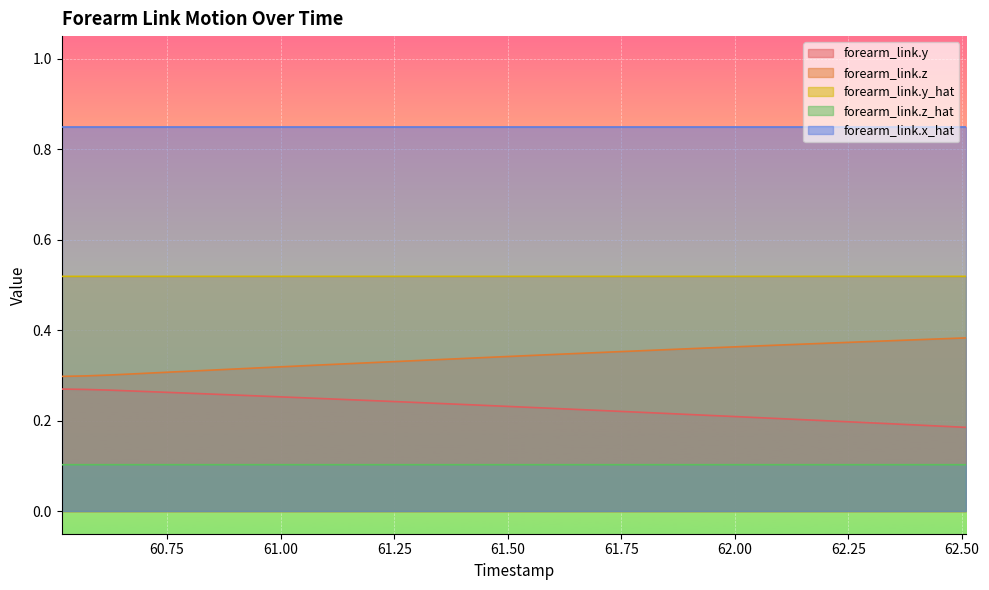

True or false: forearm_link.z_hat and forearm_link.z intersect in this chart.

False